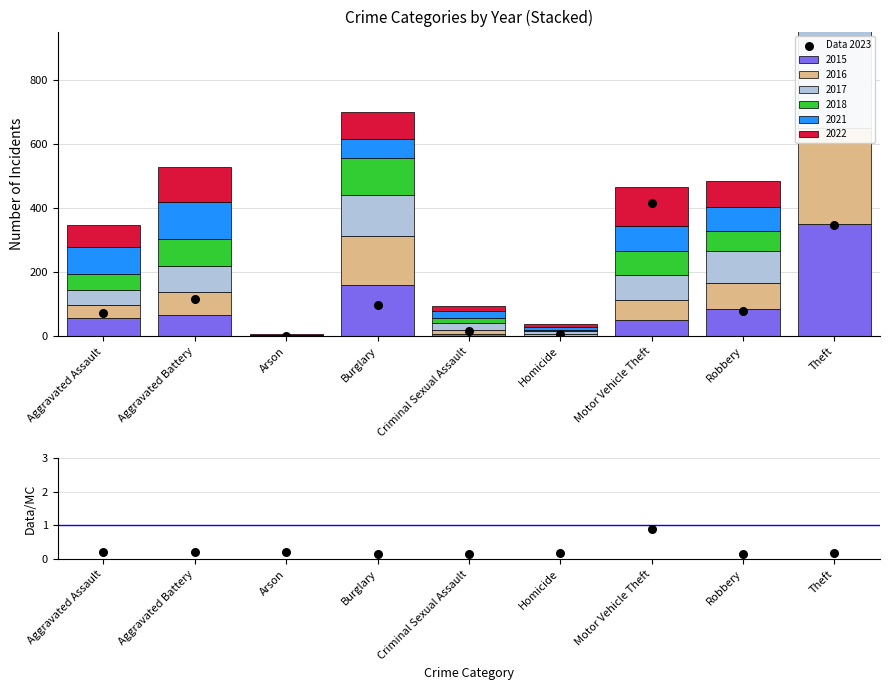

At how many categories does at least one series exceed 134?

2